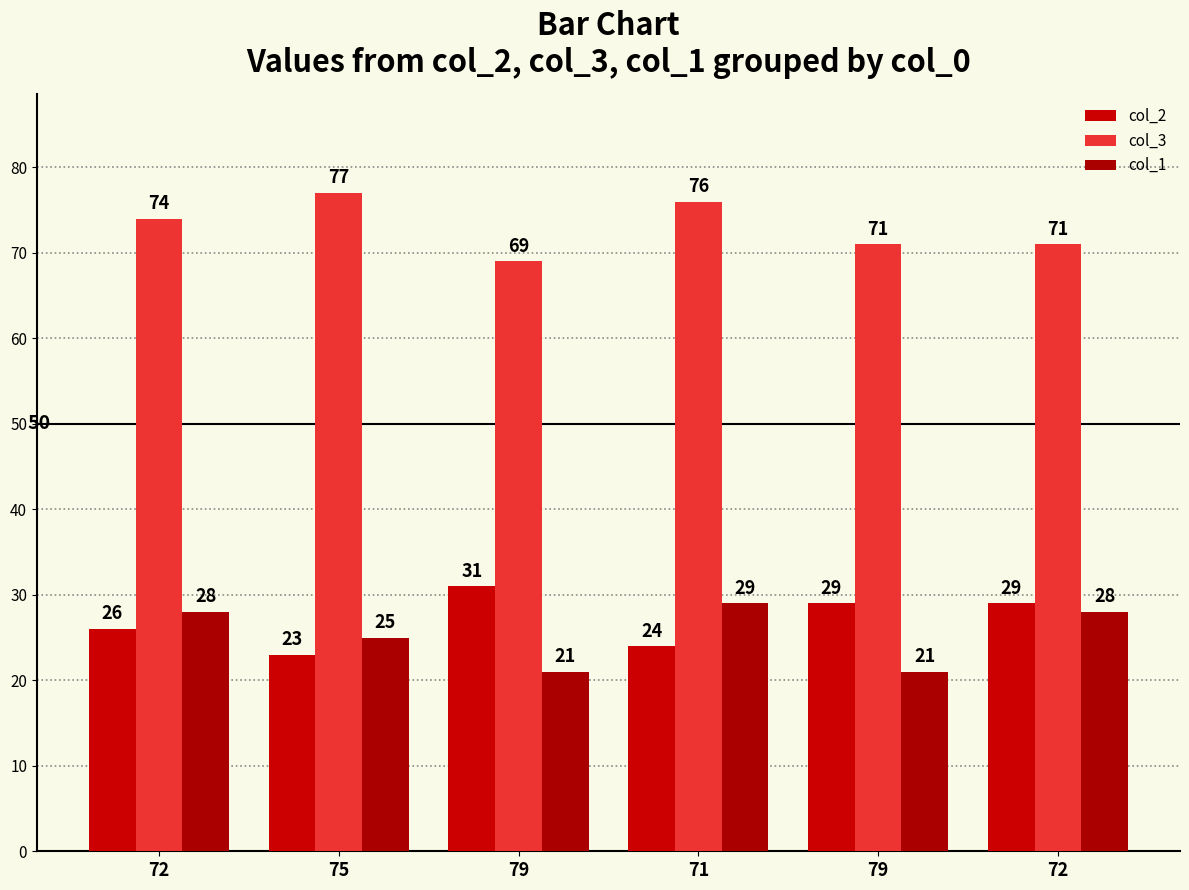

How many values in the col_3 series are below 74?

3